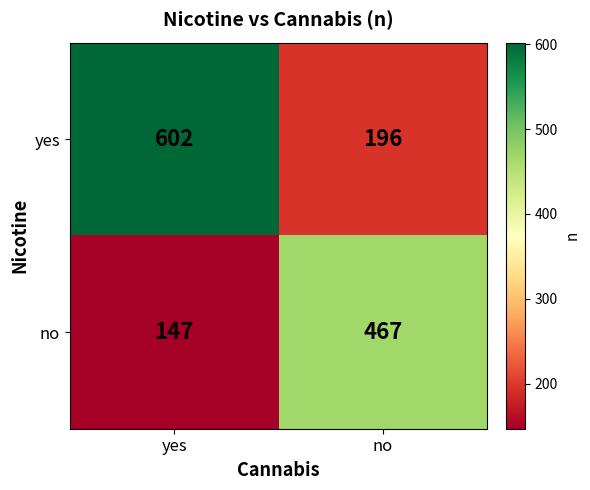

At which category does the chart reach its peak across all series?

yes